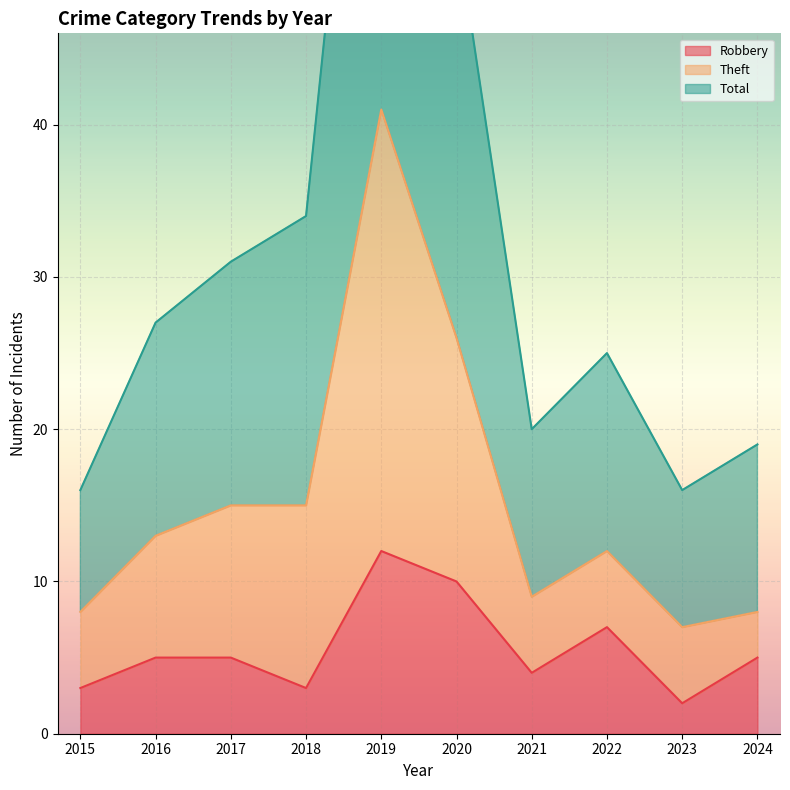

Between 2019 and 2023, which is larger?

2019